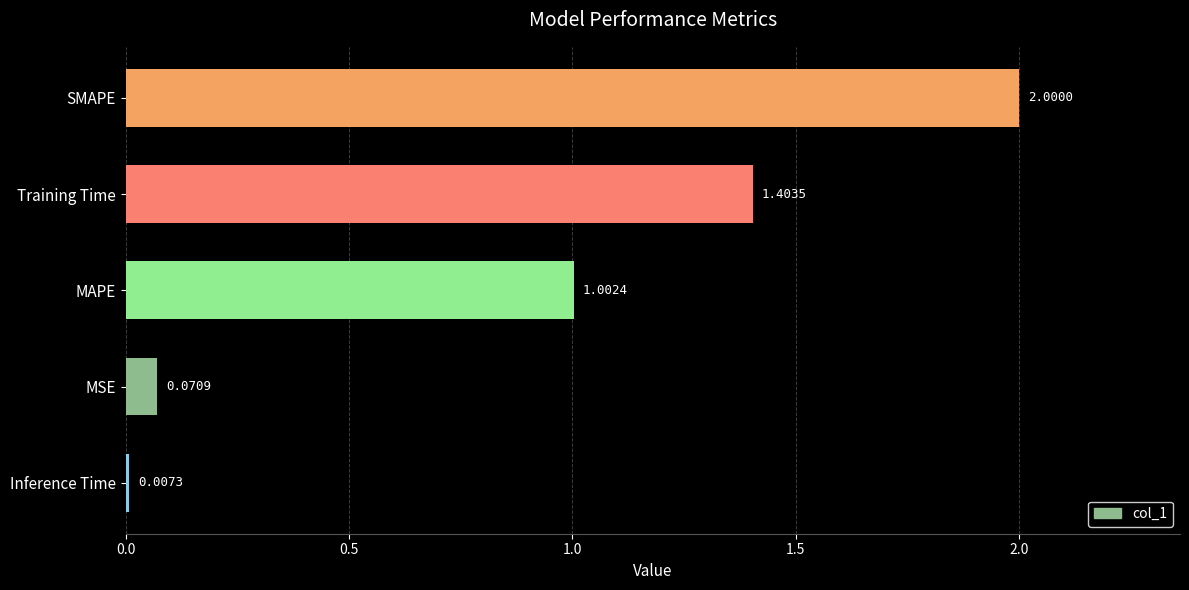

List the labels in order of value, largest first.

SMAPE, Training Time, MAPE, MSE, Inference Time